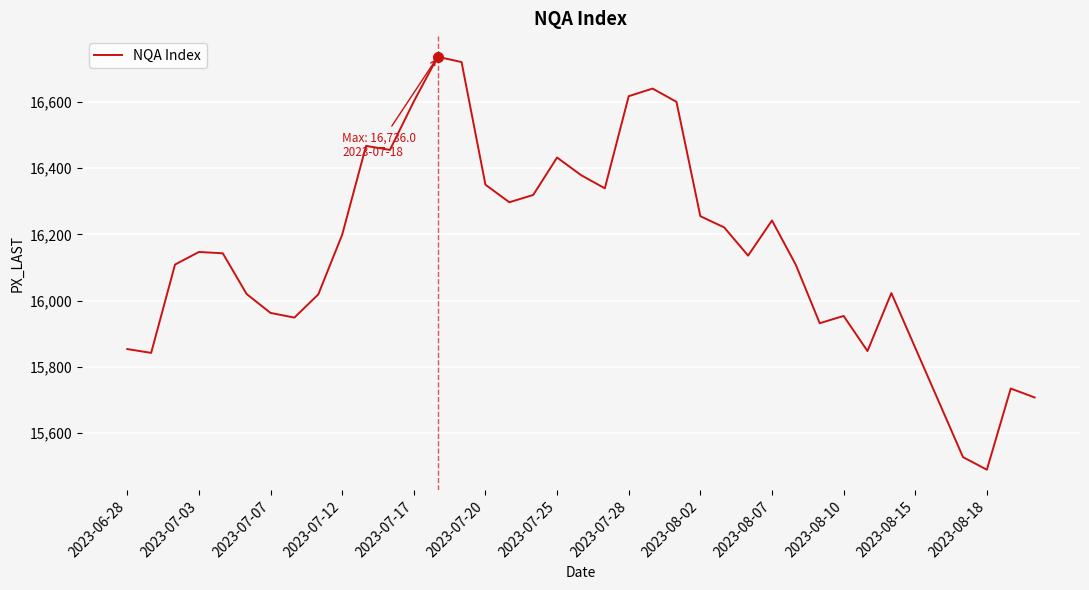

What is the greatest value displayed?

16736.0